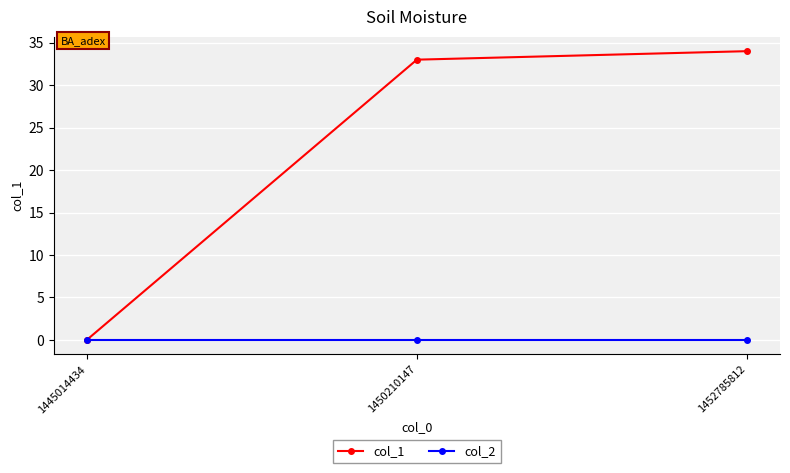

What is the difference between the highest and lowest values at 1452785812?

34